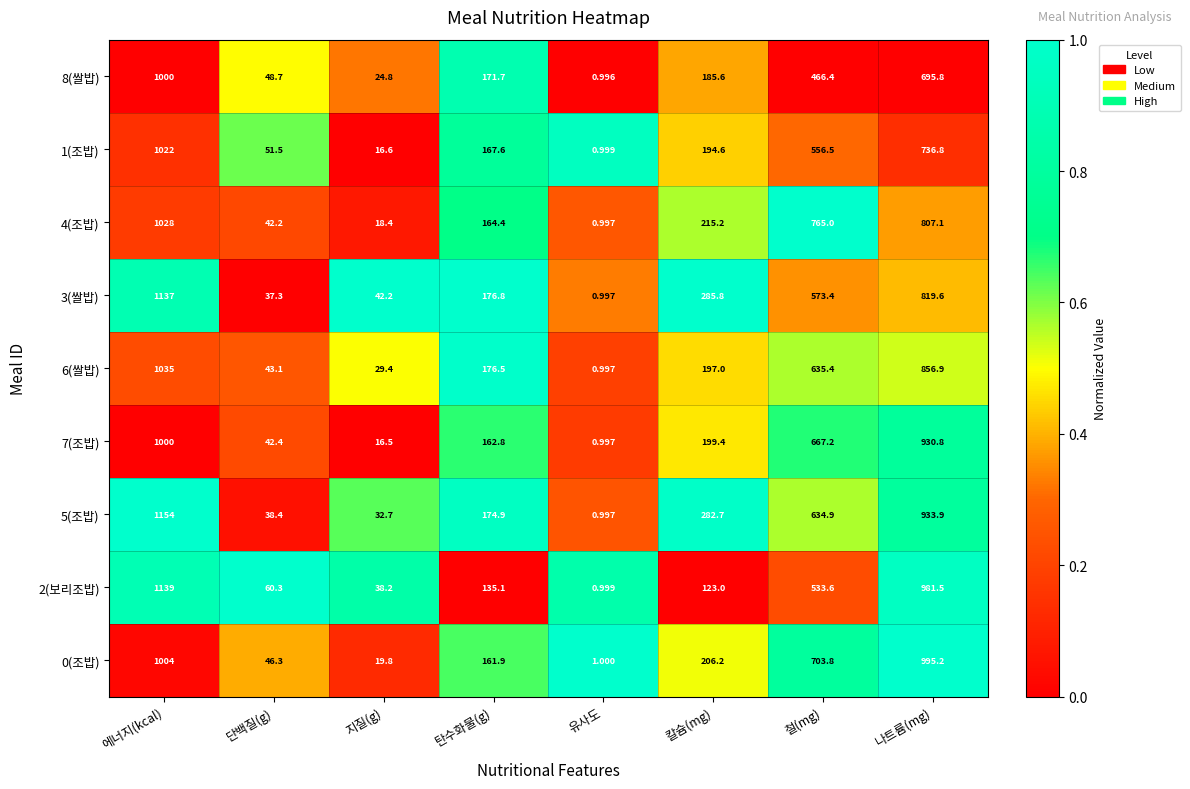

Rank the categories by 5(조밥) value from lowest to highest.

유사도, 지질(g), 단백질(g), 탄수화물(g), 칼슘(mg), 철(mg), 나트륨(mg), 에너지(kcal)